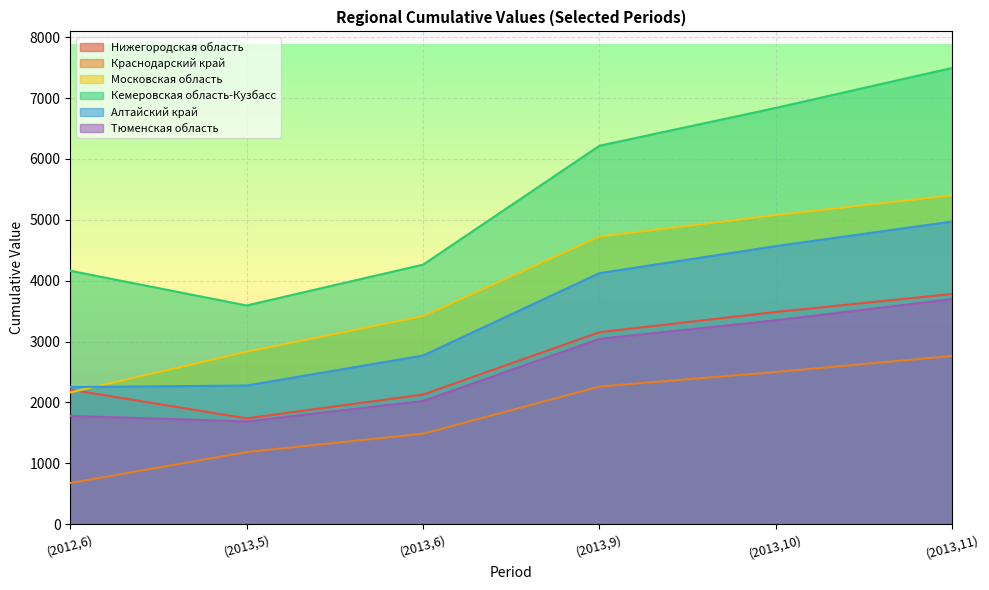

How many data points does each series have?

6